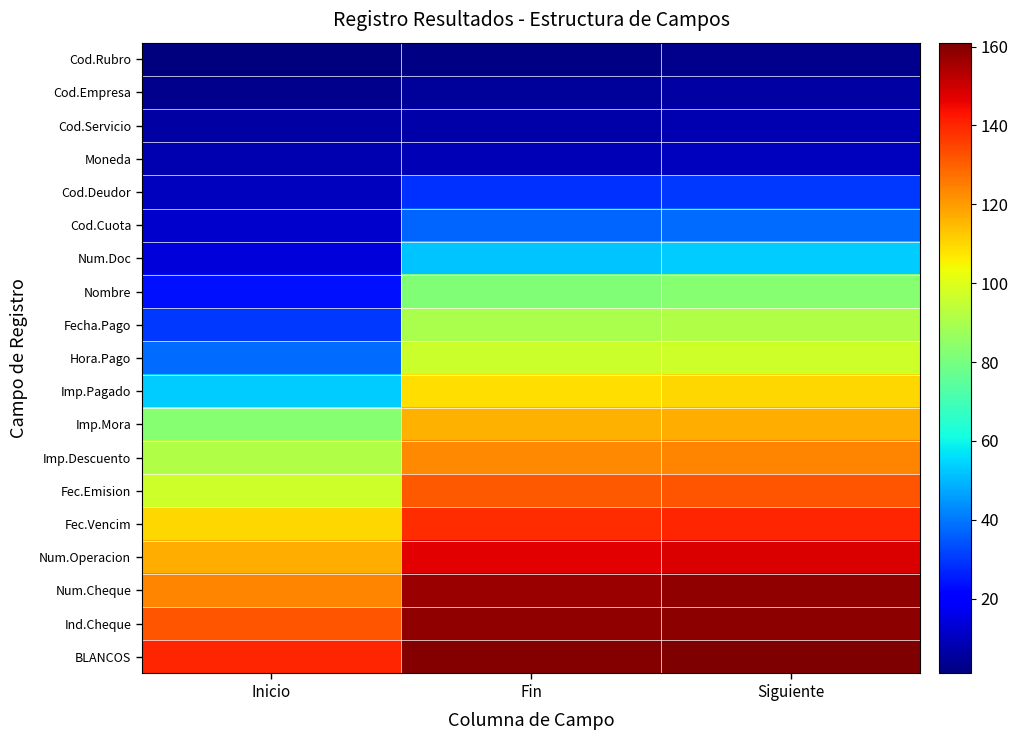

Which series has the largest total across all categories?

BLANCOS